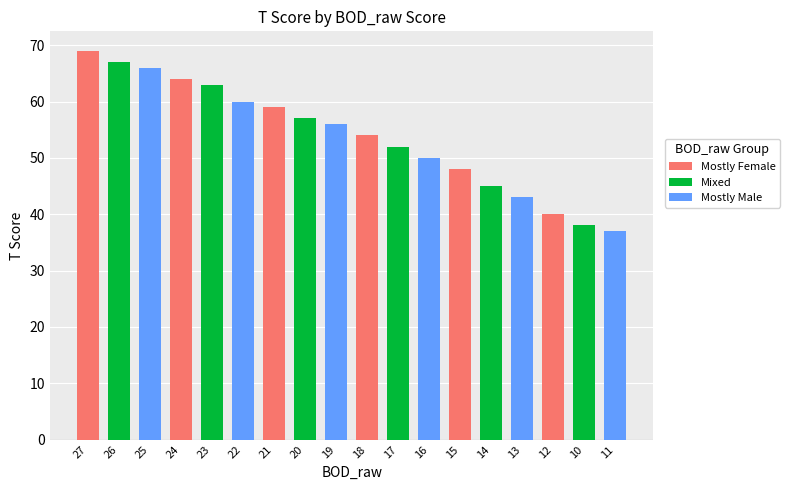

Between 16 and 26, which is larger?

26